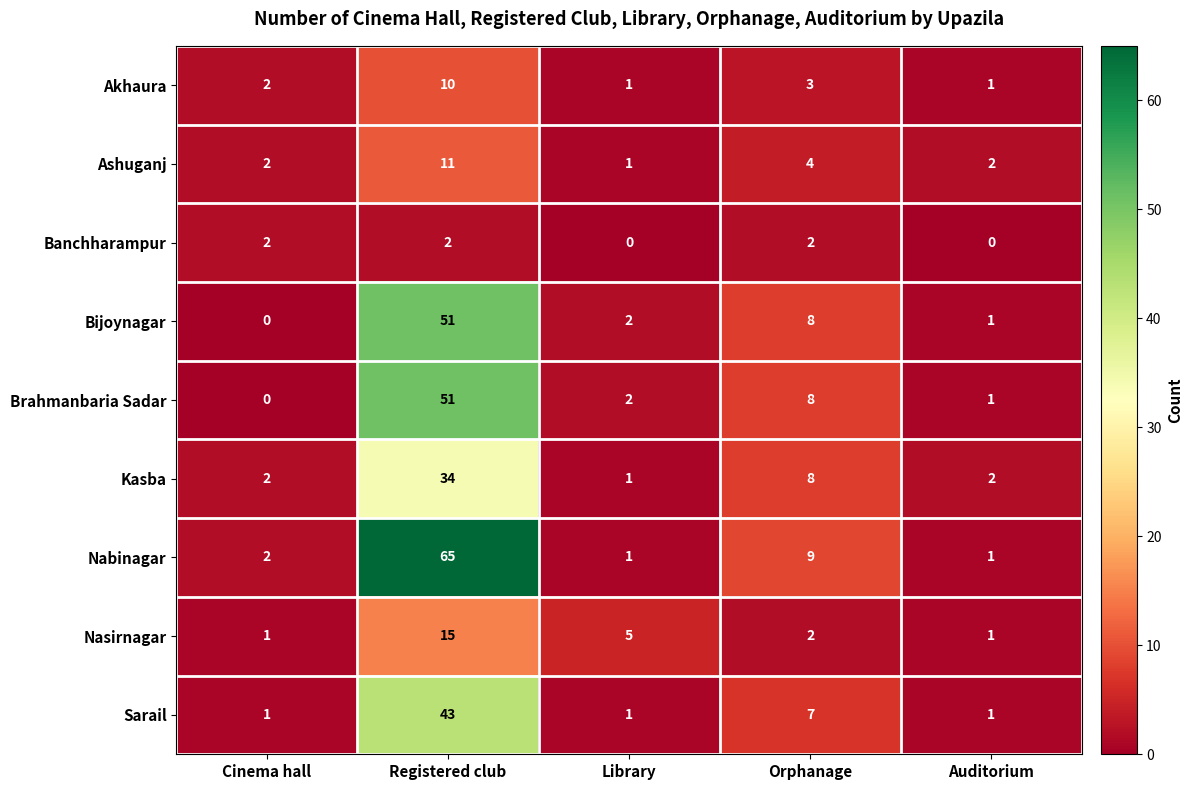

What is the total value across all series at Cinema hall?

12